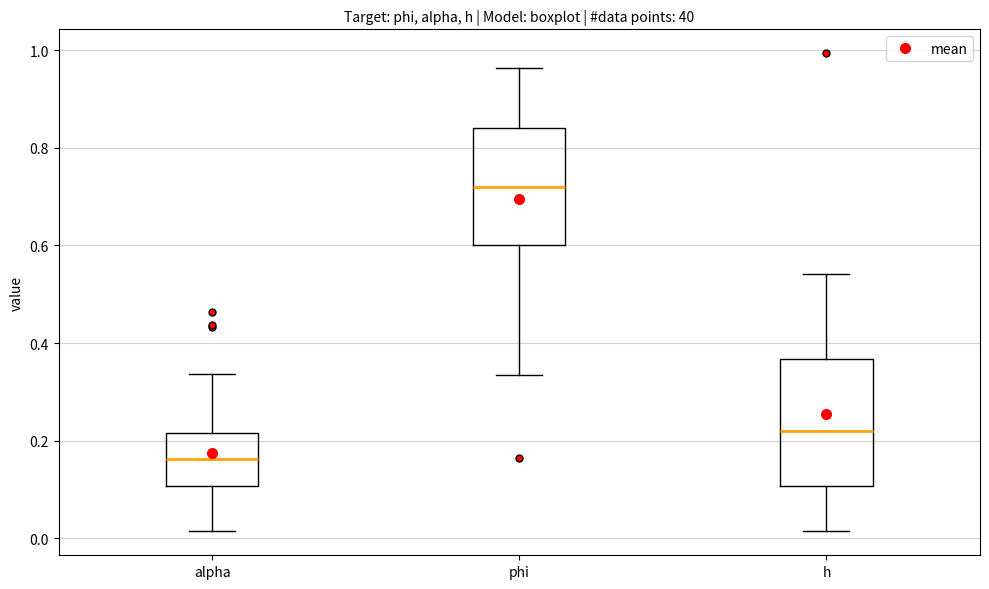

Reading left to right, transcribe this box plot: for each box, give where its median line is, the range the box spans, and where its two whiskers end, as read against the y-axis. The values are not printed on the chart, so give them approximately, as read against the axis.

alpha: median 0.16, box 0.10 to 0.22, whiskers 0.02 to 0.34
phi: median 0.72, box 0.60 to 0.84, whiskers 0.34 to 0.96
h: median 0.22, box 0.10 to 0.36, whiskers 0.02 to 0.54